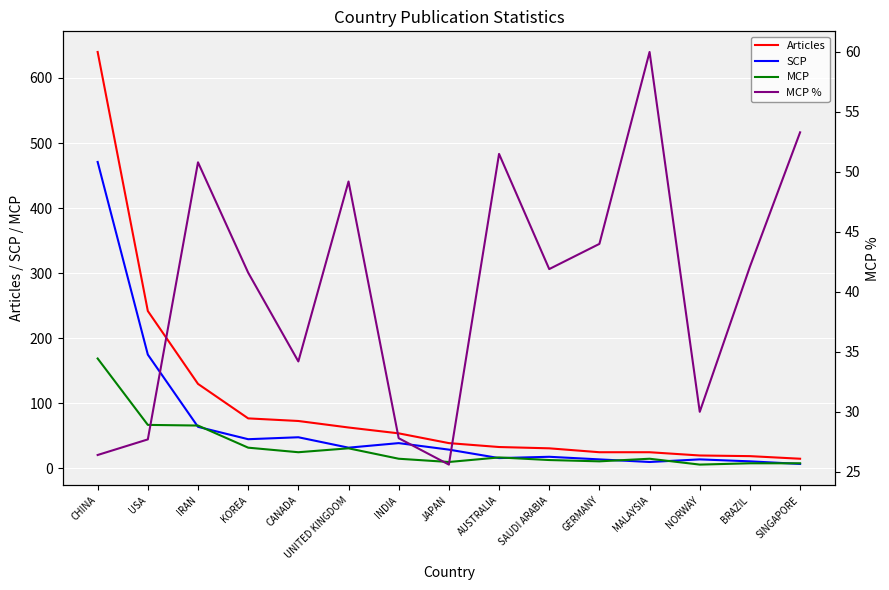

Does the chart display data point markers on the line(s)?

No